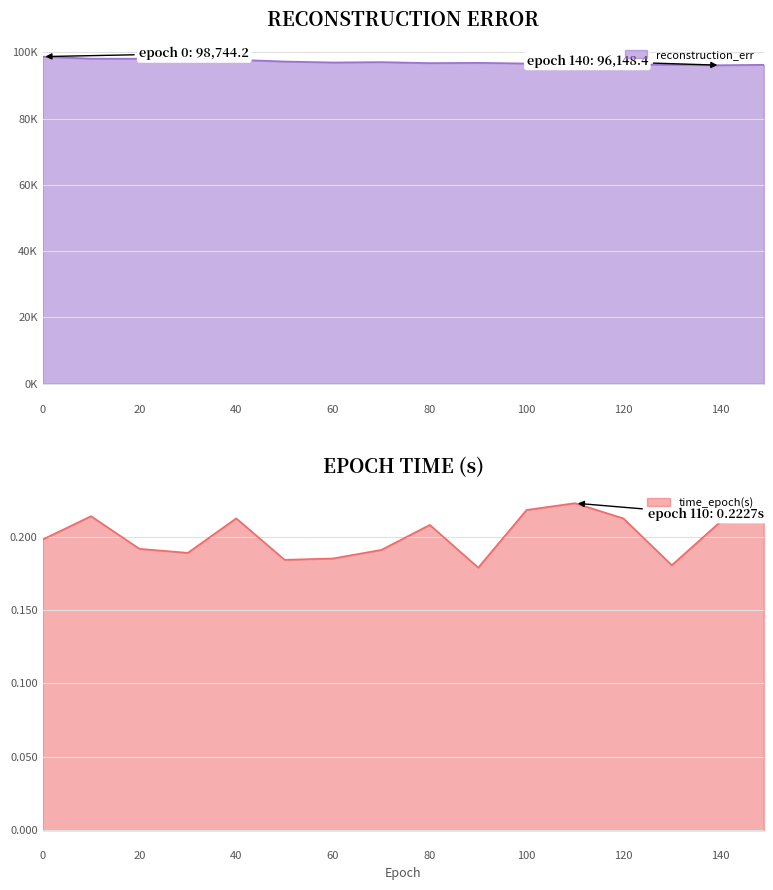

What is the total value across all series at 130?

96326.0